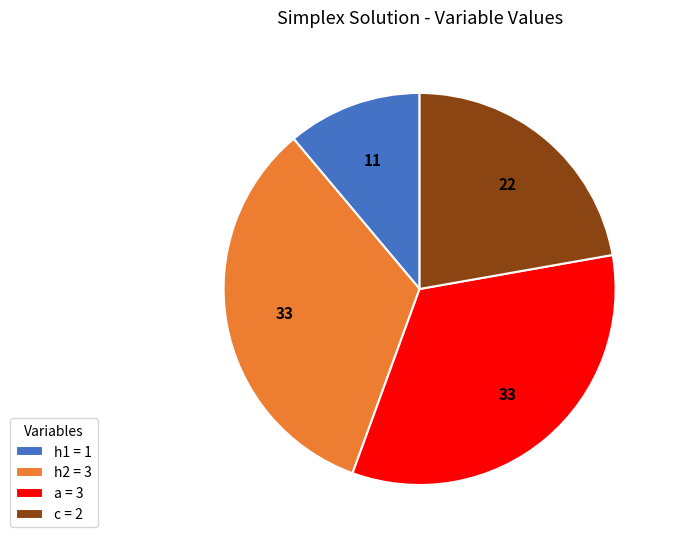

Is there any slice that represents more than half of the pie?

No